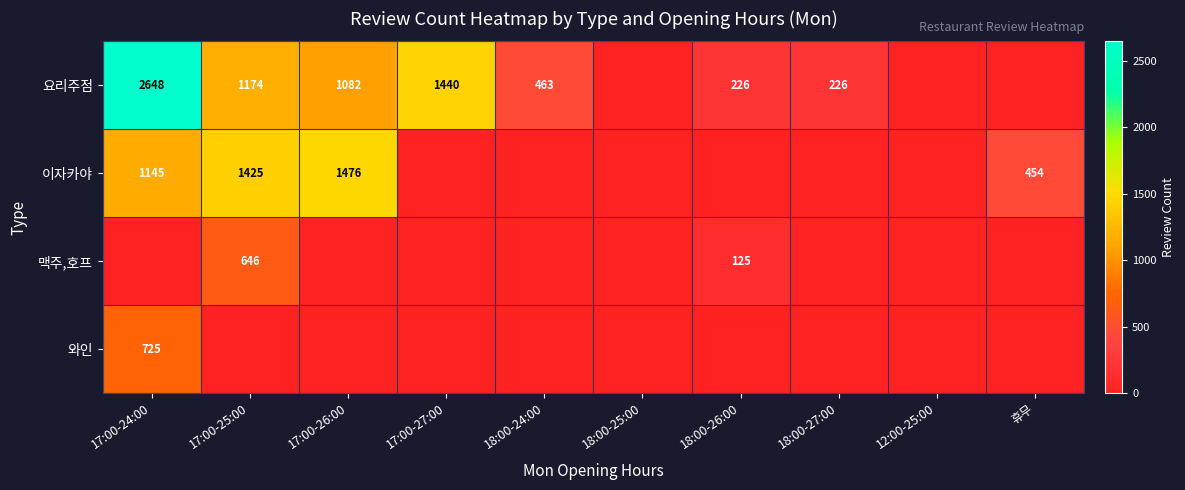

True or false: 이자카야 has a value of 1425 at 17:00-25:00.

True